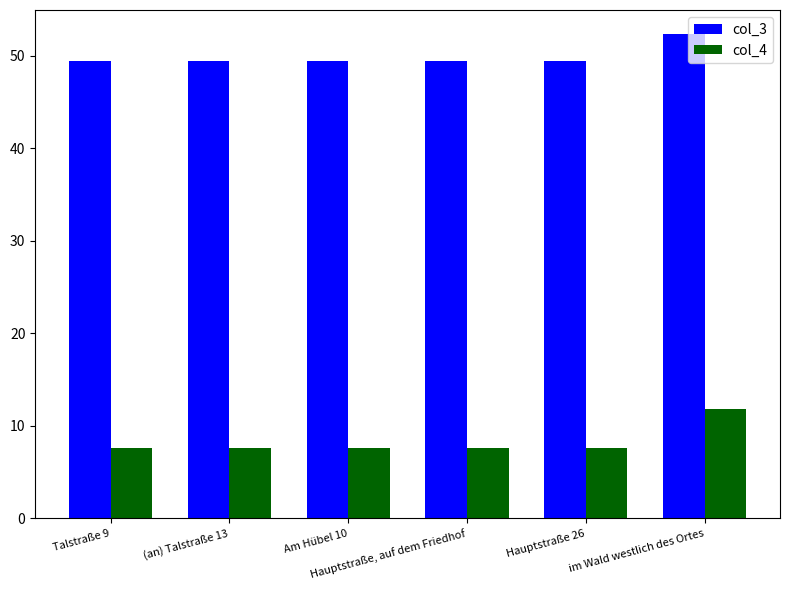

How many series are shown in this chart?

2